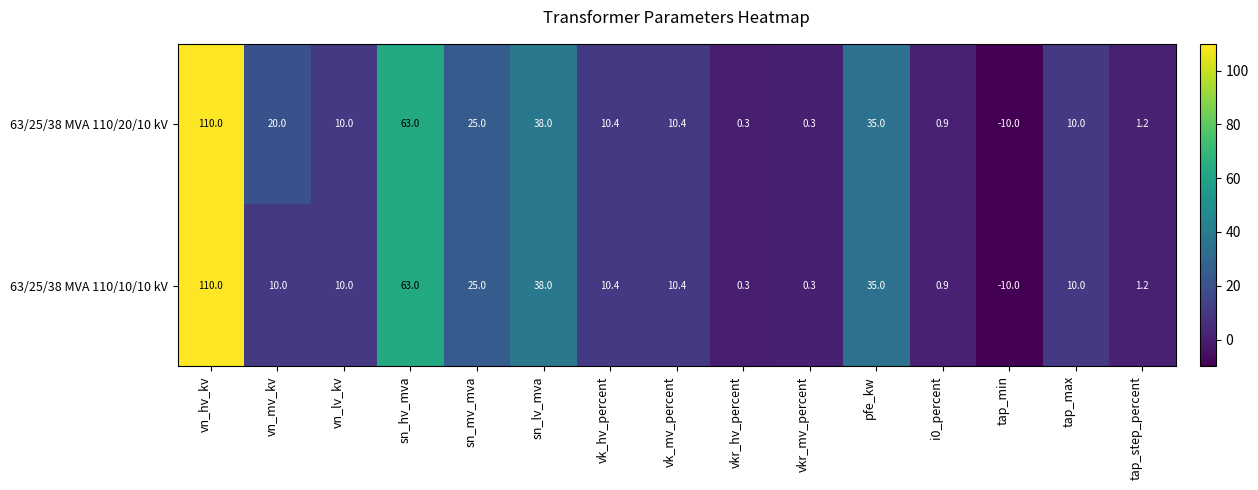

What is the difference between the highest and lowest values at vn_mv_kv?

10.0